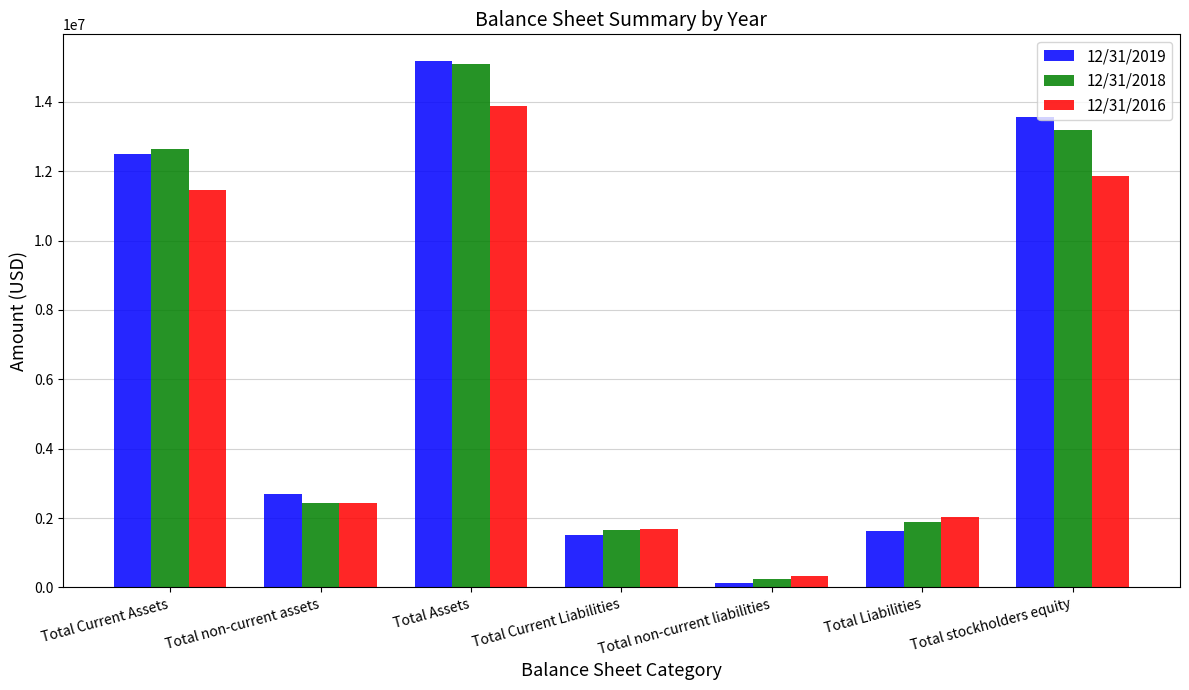

Between Total Current Liabilities and Total Liabilities, which series saw the biggest shift?

12/31/2016